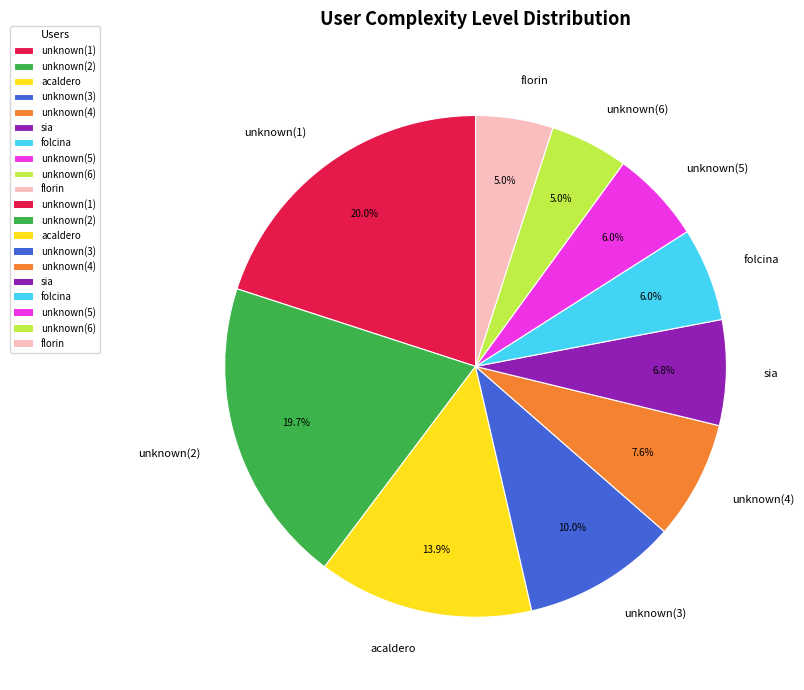

Count the number of slices in the pie.

10